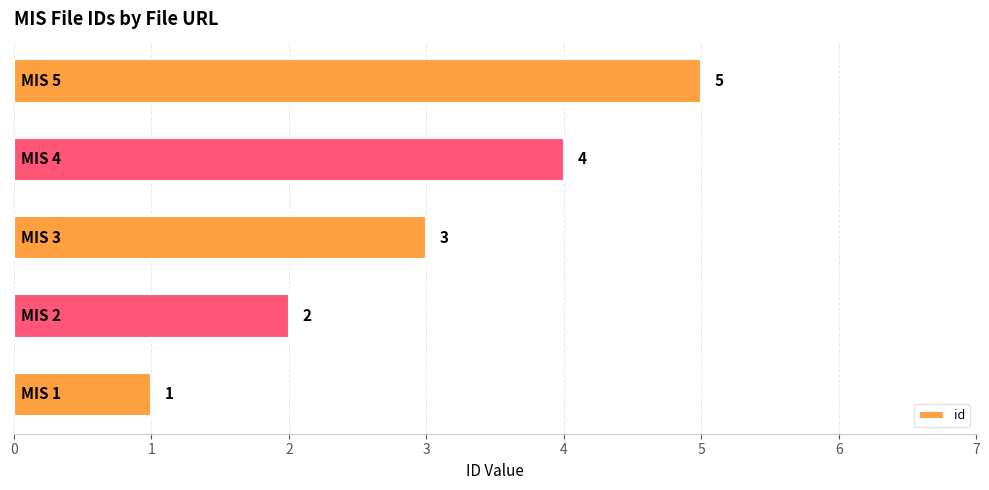

What is the smallest value displayed?

1